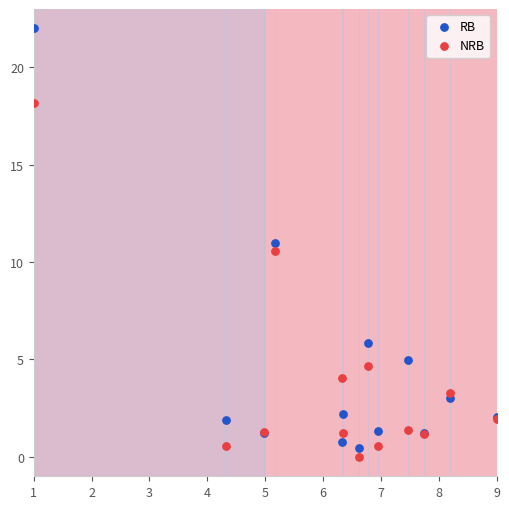

Which series contains the highest Y value?

RB